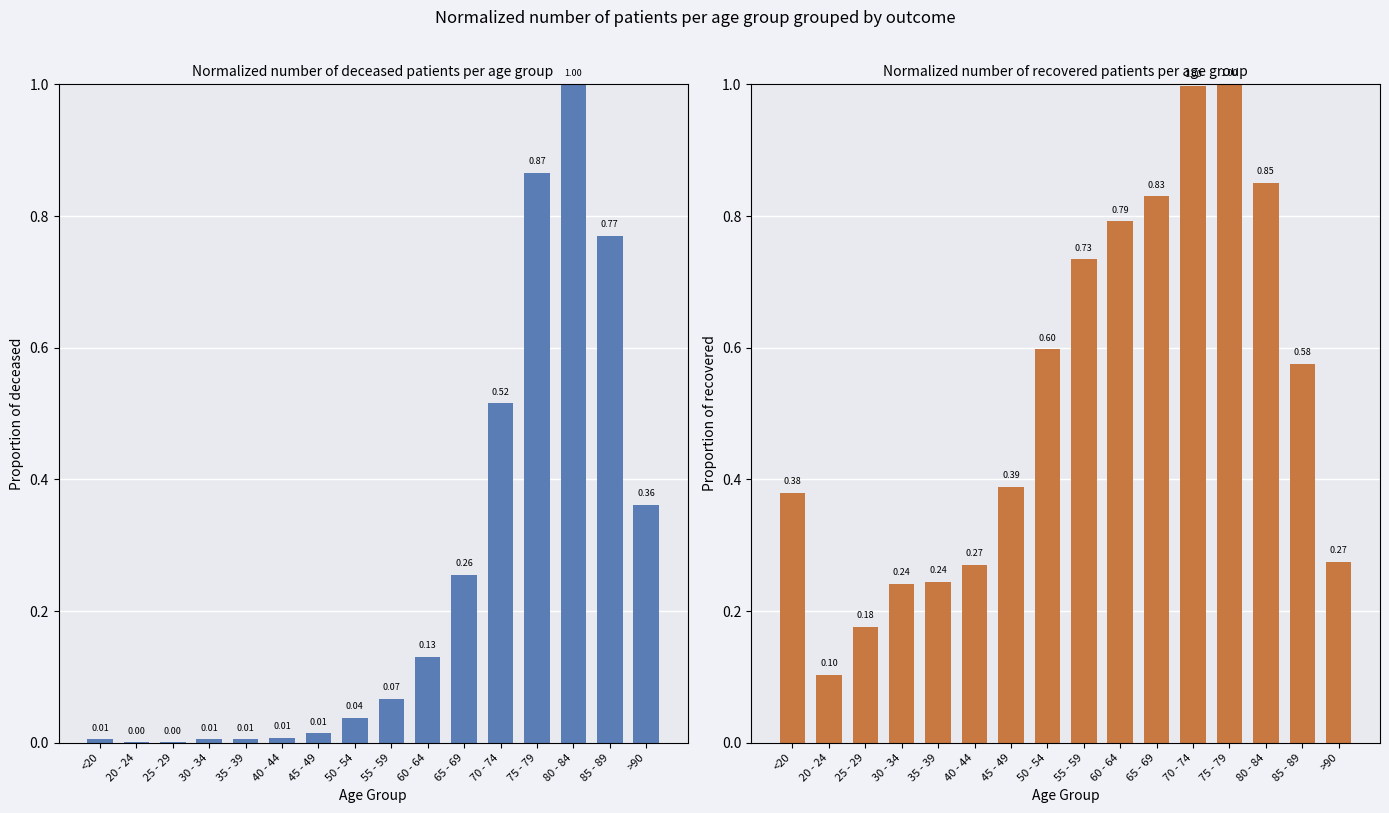

Reading left to right, transcribe all the data shown in this chart.

patients_deceased: 0.0	0.0	0.0	0.0	0.0	0.0	0.0	0.0	0.1	0.1	0.3	0.5	0.9	1.0	0.8	0.4
patients_recovered: 0.4	0.1	0.2	0.2	0.2	0.3	0.4	0.6	0.7	0.8	0.8	1.0	1.0	0.9	0.6	0.3